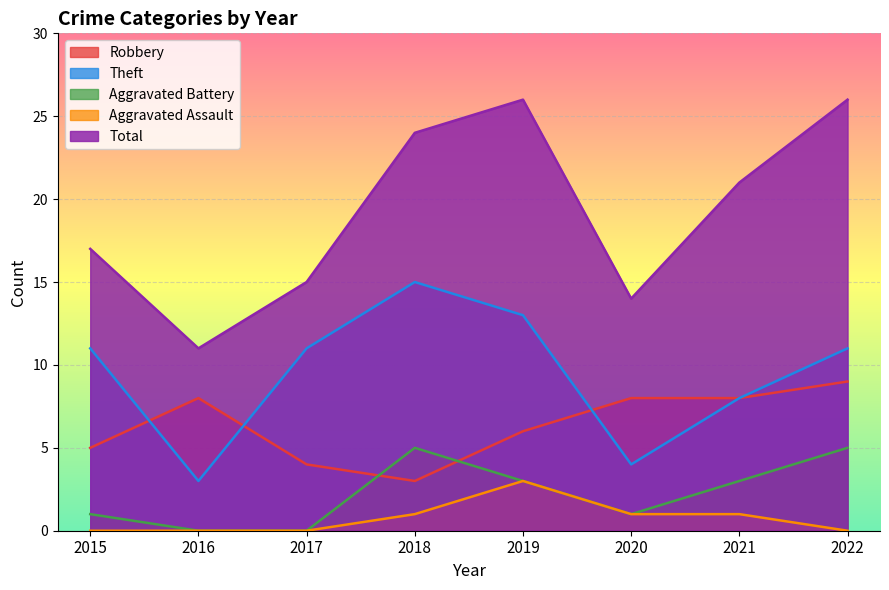

Between 2021 and 2022, which series saw the biggest shift?

Total